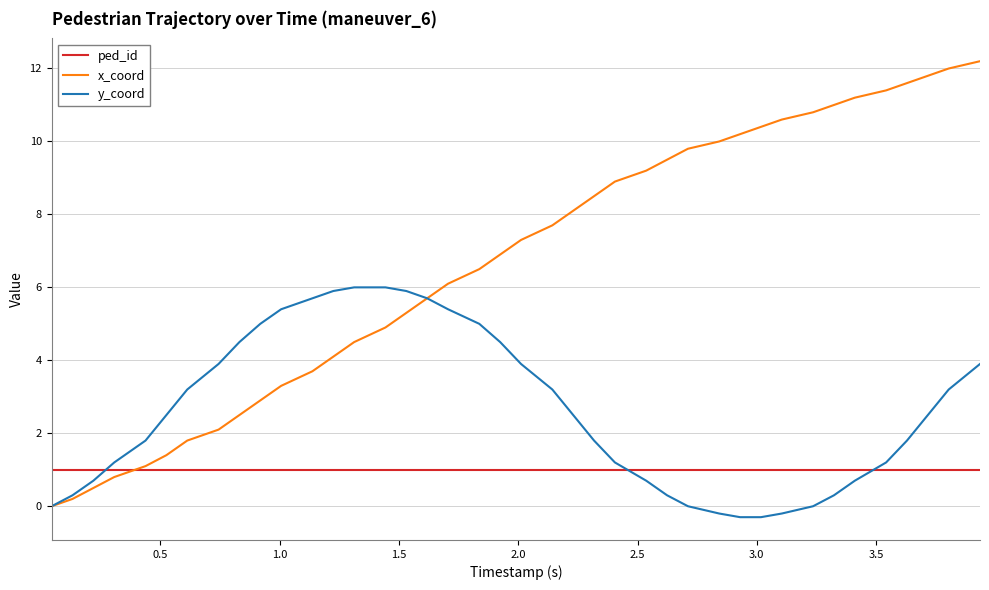

How many values in x_coord are above zero?

39